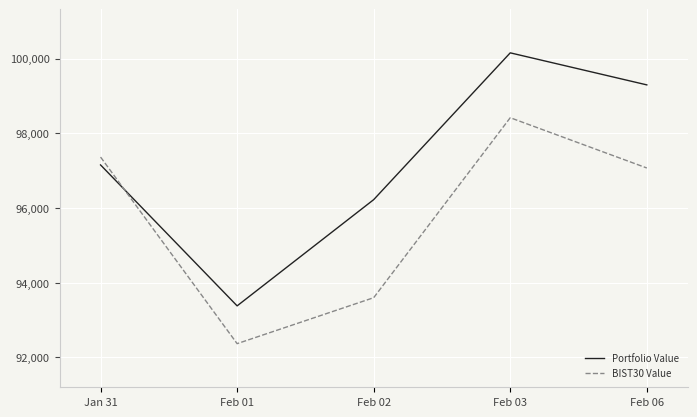

What is the average value of the Portfolio Value series?

97243.2